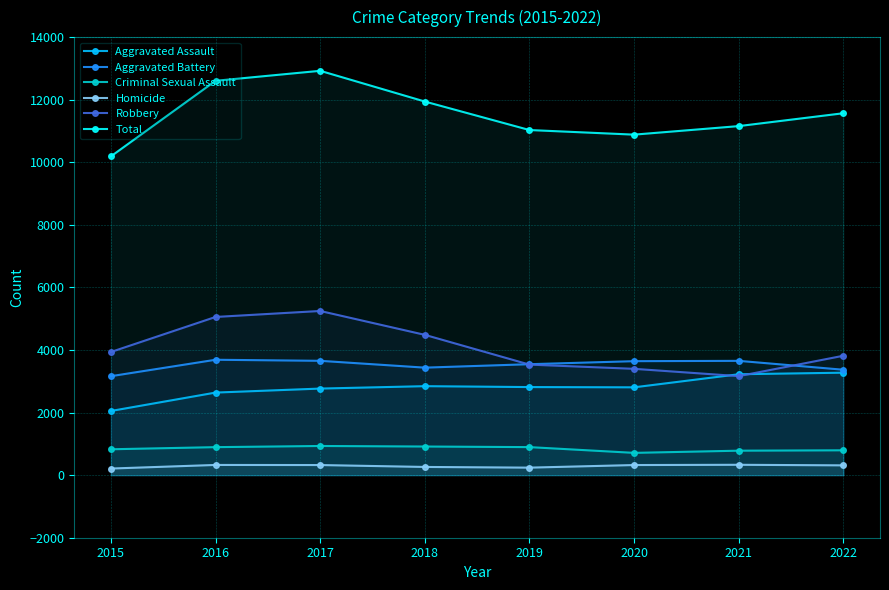

Reading left to right, what are all the values shown in this chart?

Aggravated Assault: 2051	2639	2767	2844	2815	2807	3225	3275
Aggravated Battery: 3163	3688	3654	3436	3546	3643	3653	3369
Criminal Sexual Assault: 827	895	932	915	896	712	782	794
Homicide: 211	326	323	262	240	323	331	313
Robbery: 3936	5056	5247	4484	3533	3398	3165	3816
Total: 10188	12604	12923	11941	11030	10883	11156	11567